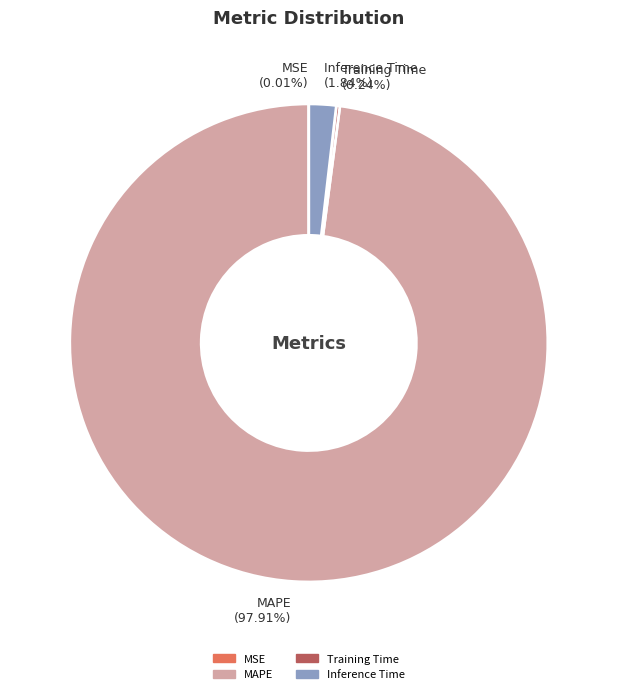

Does MAPE (97.91%) represent more than half of the total?

Yes